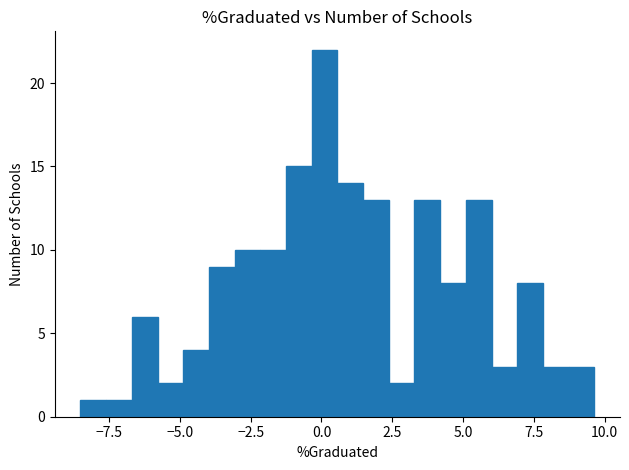

Around what value on the x-axis is the tallest bar? Give the approximate position of its centre, as read against the axis.

0.0